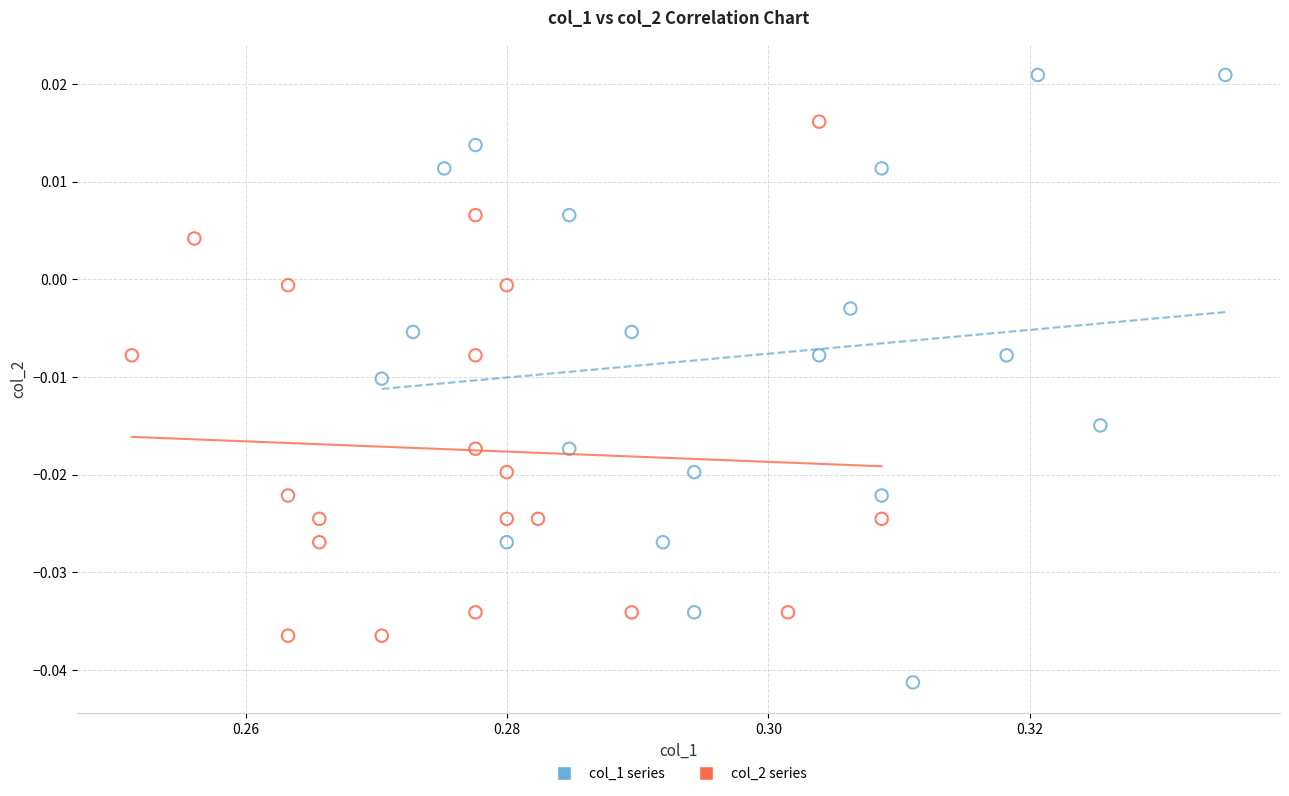

Which series contains the highest Y value?

col_1 series